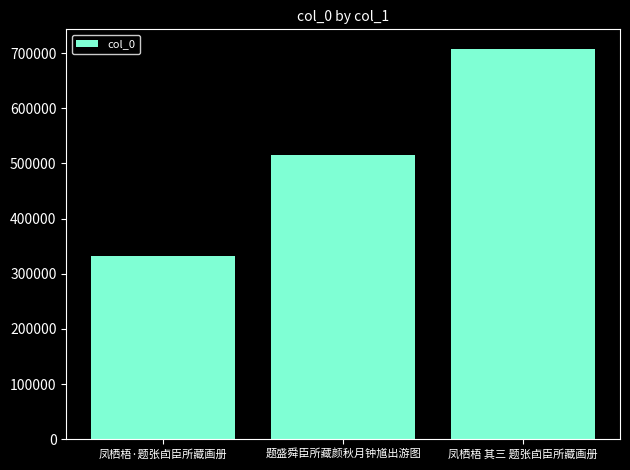

How many values are below 514858?

1